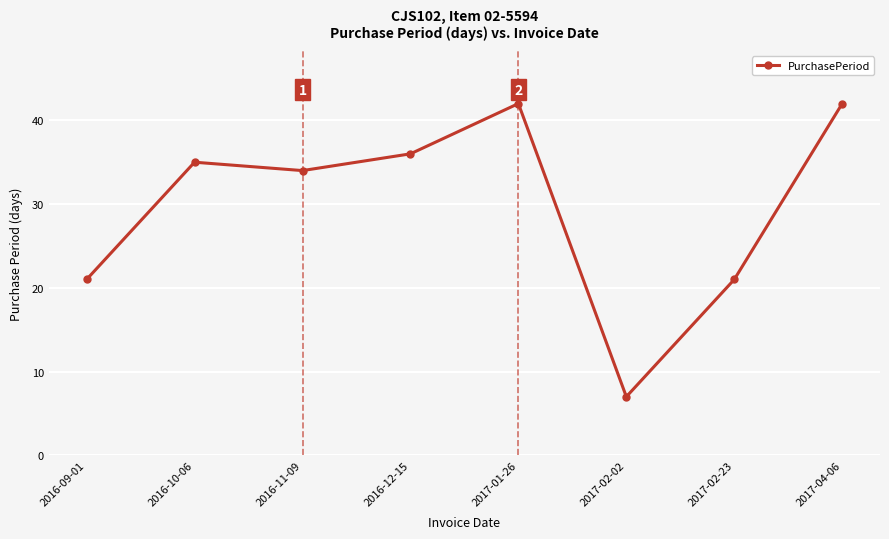

What is the change in value from 2016-11-09 to 2017-02-23?

-13